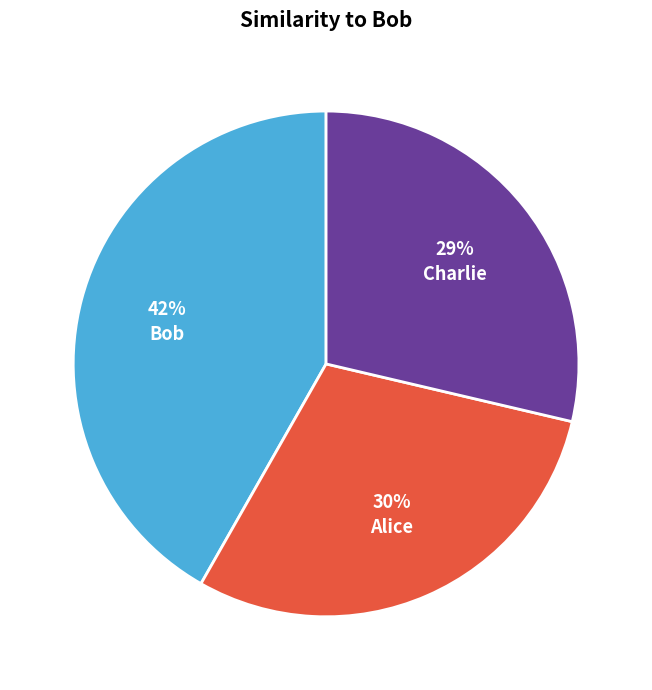

Is it true that Alice is 17% of the pie?

False